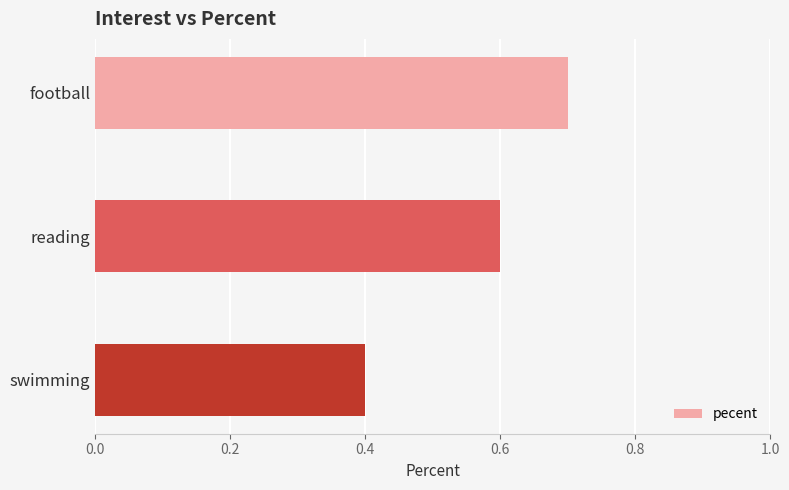

Count the values in the range 0 to 1.

3